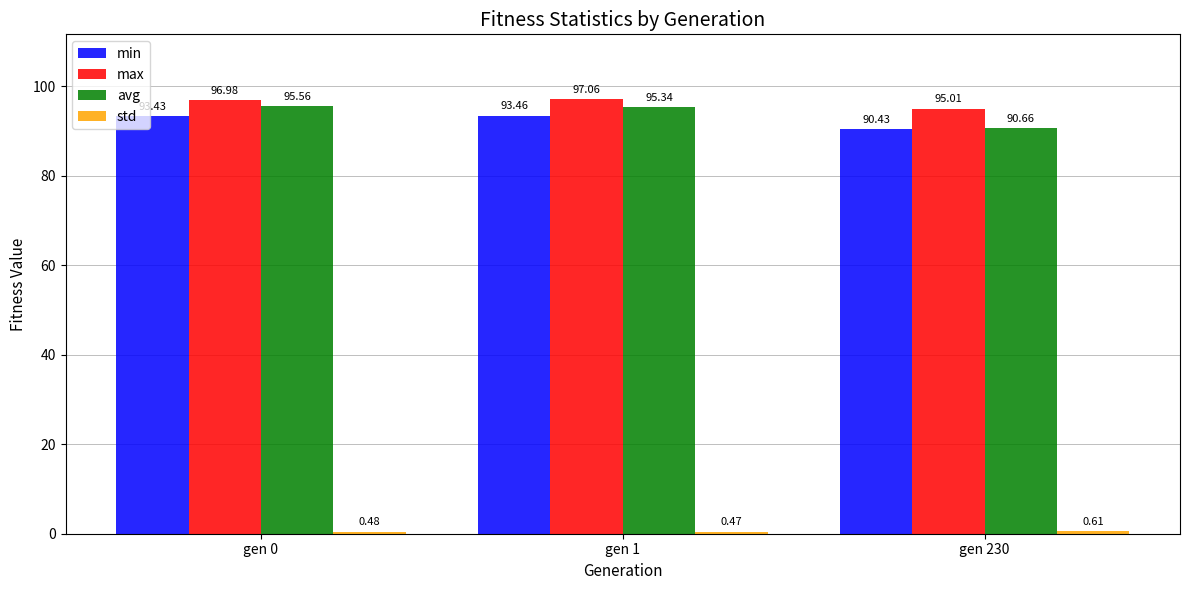

What is the average value of the min series?

92.4